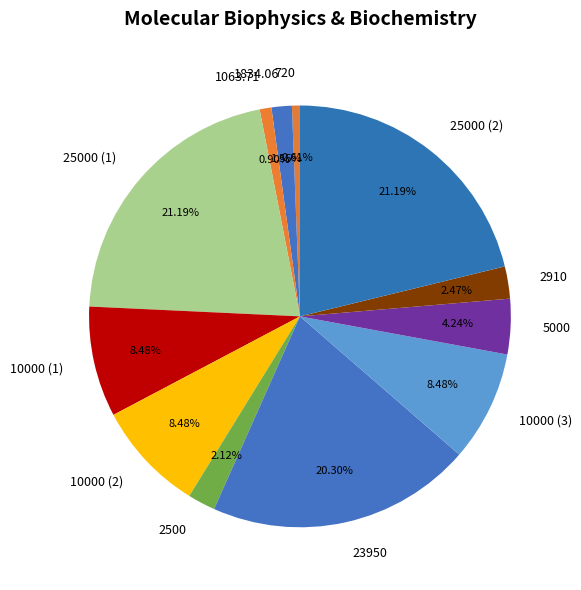

Is it true that 1063.71 is 7% of the pie?

False